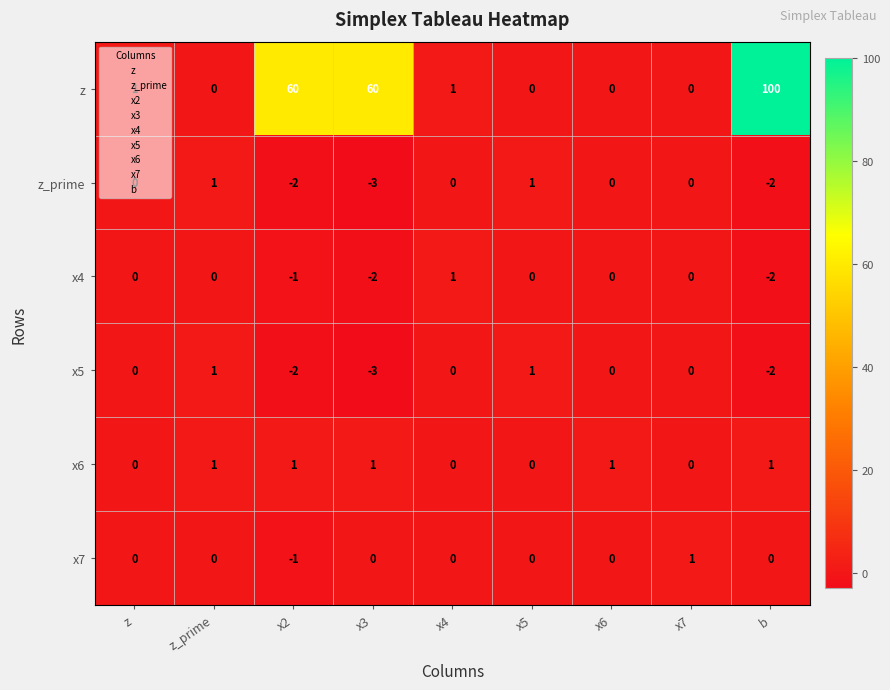

What is the difference between the maximum and second lowest values in the x5 series?

3